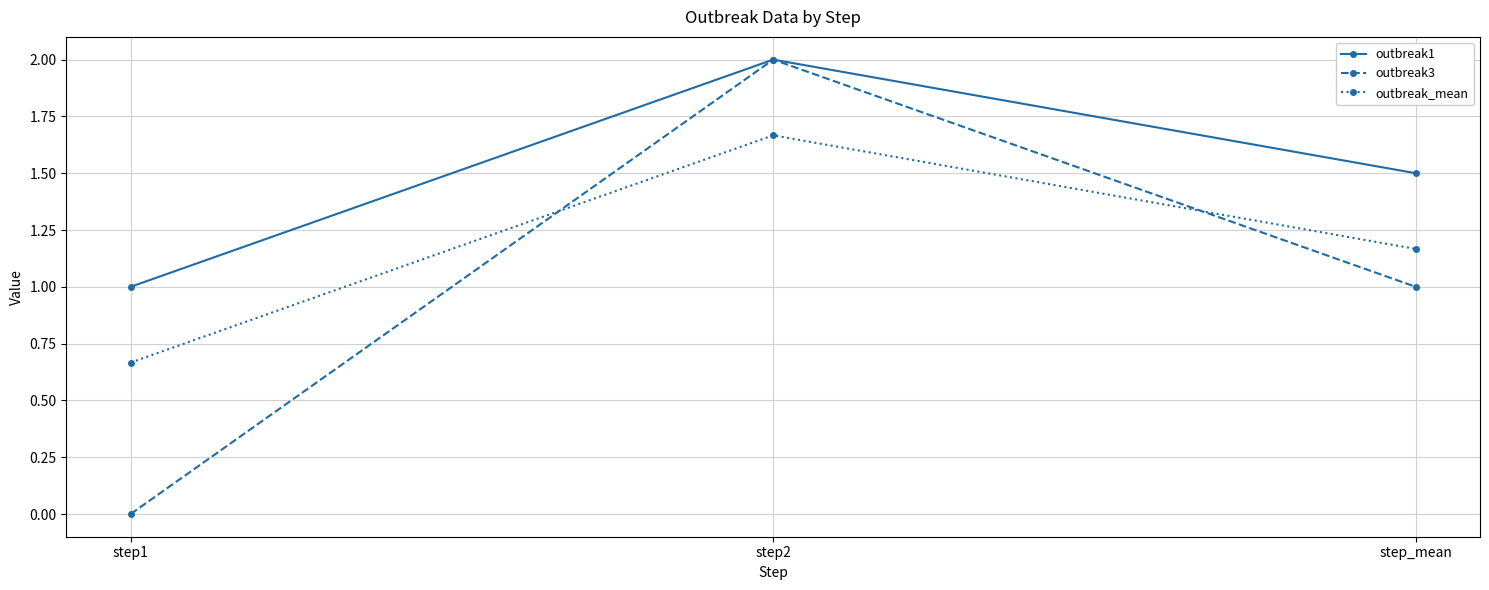

At which label does outbreak3 reach its peak?

step2